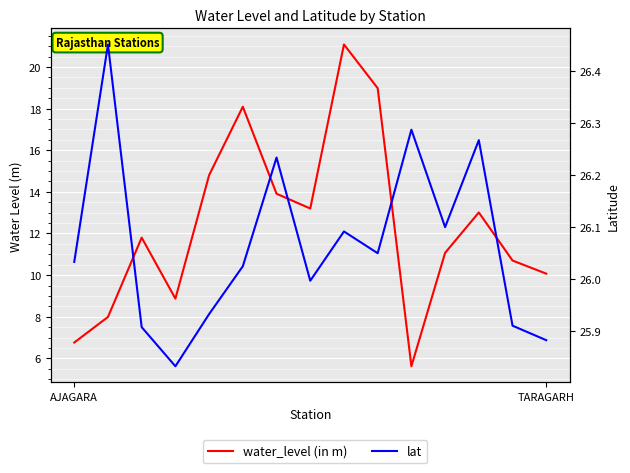

What is the maximum value shown in the chart?

26.4